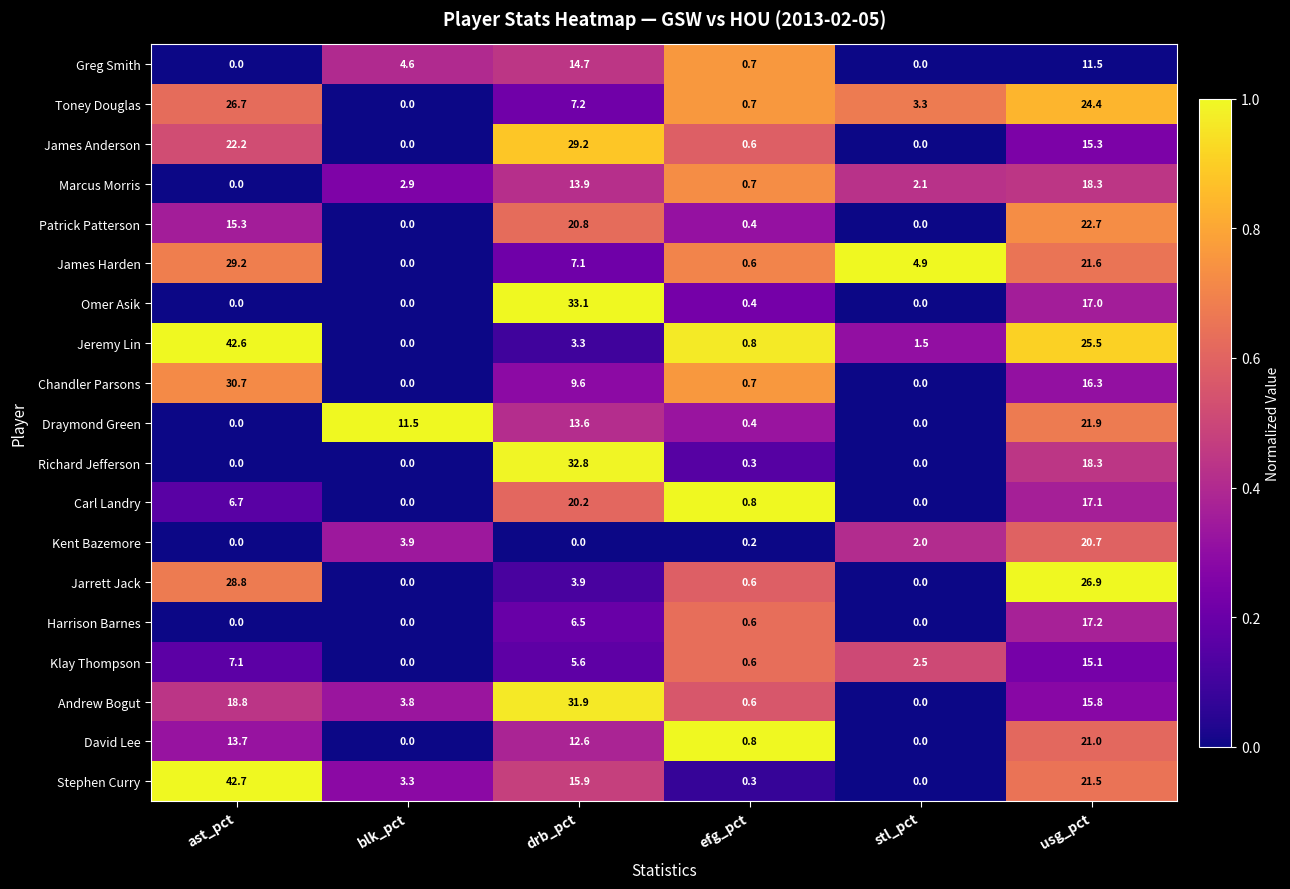

What is the difference between the maximum and minimum values in the James Anderson series?

29.2